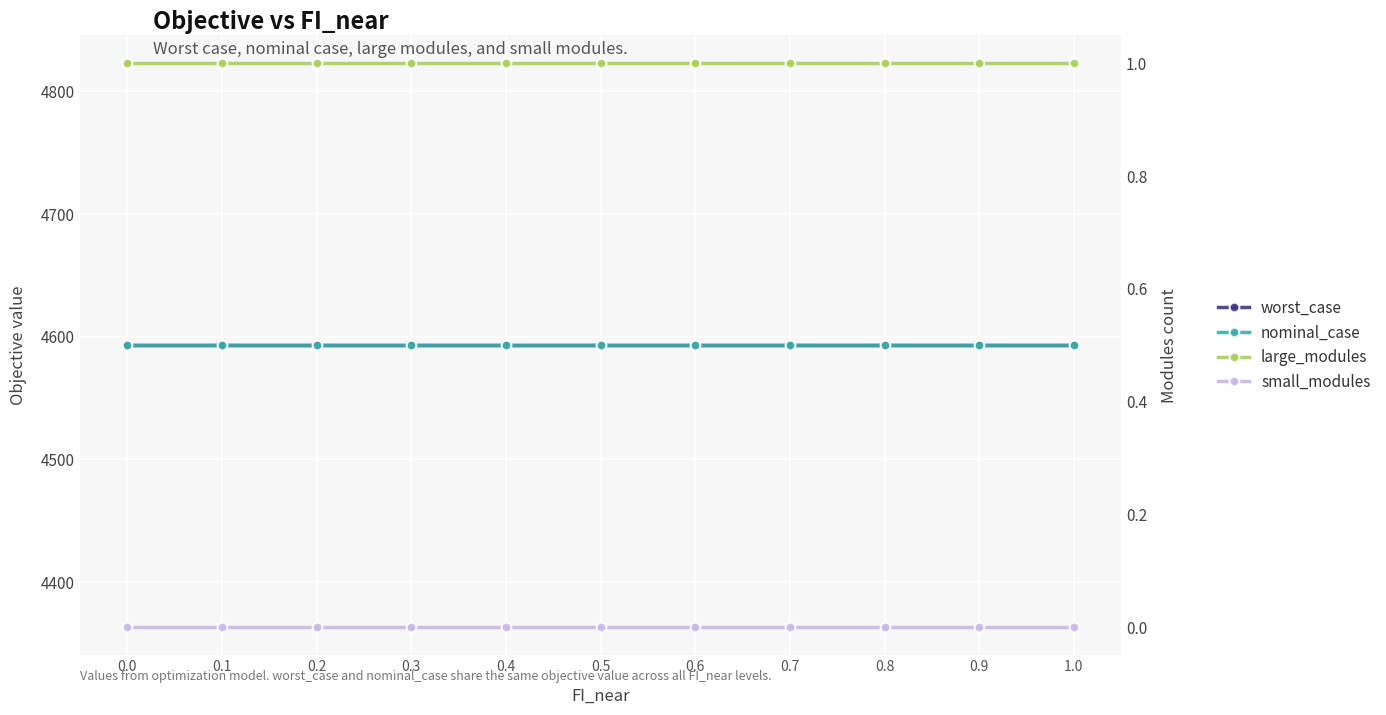

The nominal_case series shows 7466.4 at 0.1. True or false?

False